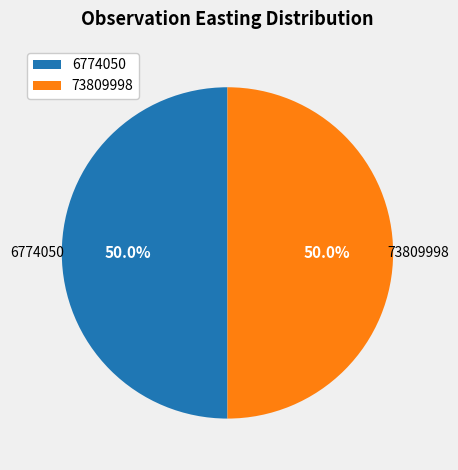

Count the number of slices in the pie.

2